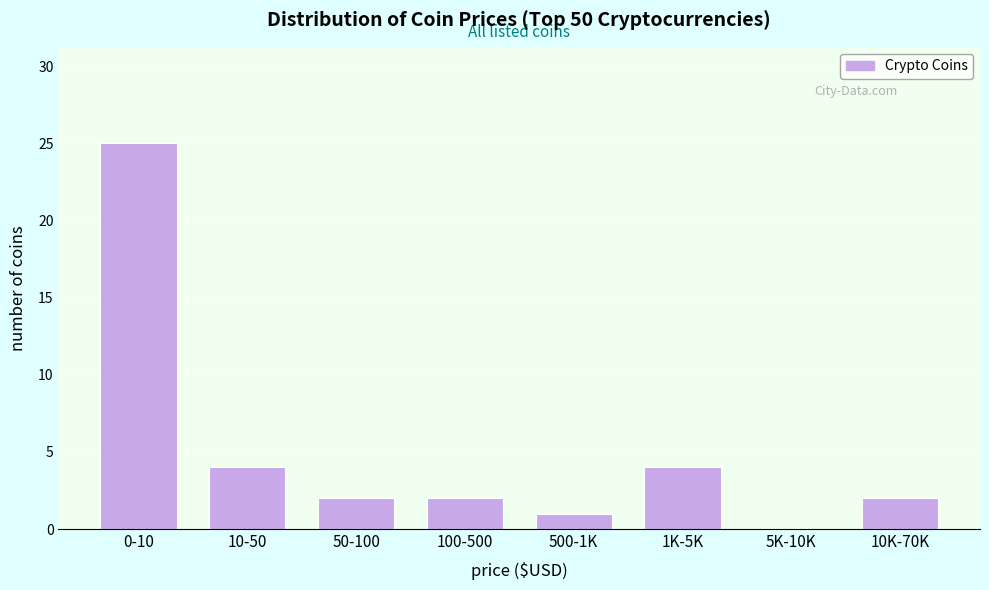

Reading left to right, transcribe all the data shown in this chart.

0-10=25	10-50=4	50-100=2	100-500=2	500-1K=1	1K-5K=4	5K-10K=0	10K-70K=2